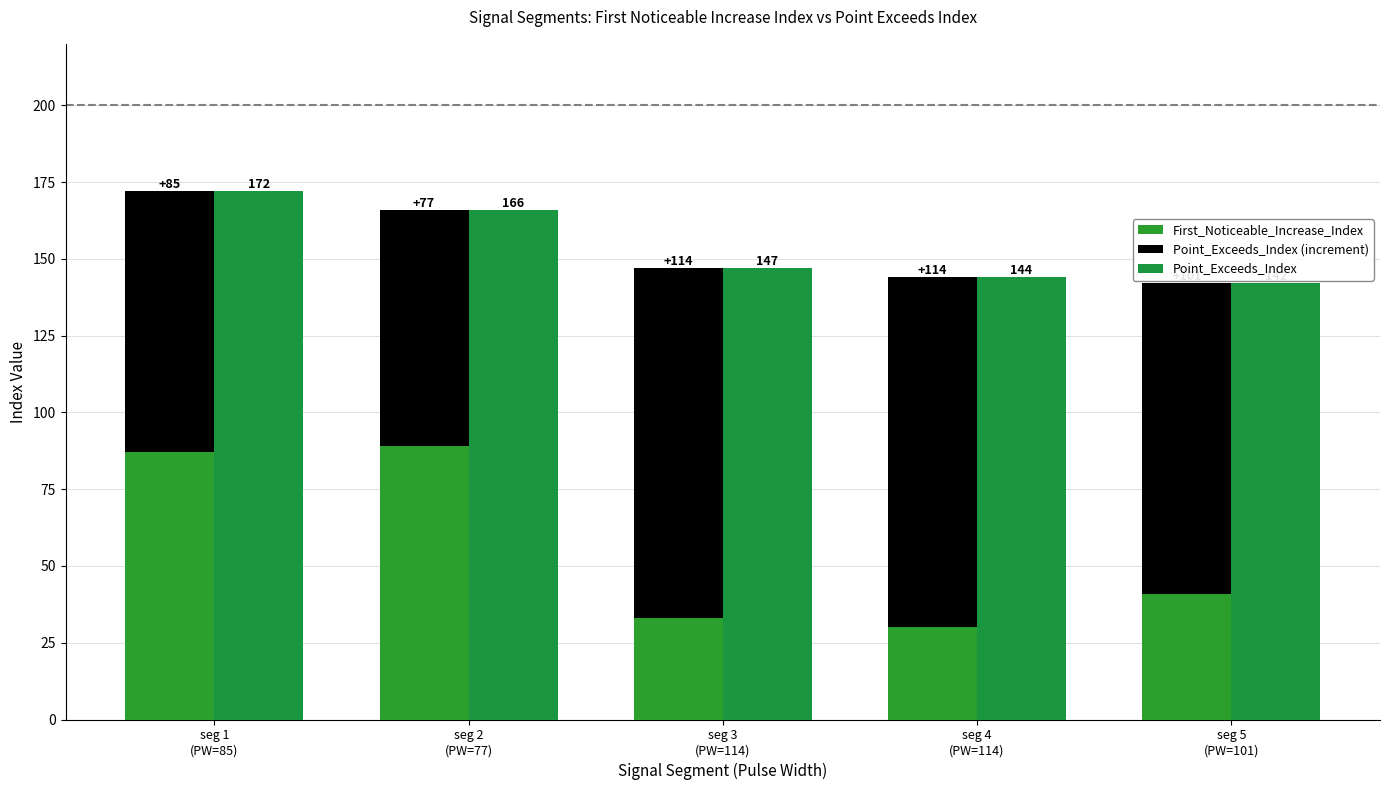

True or false: First_Noticeable_Increase_Index has a value of 33 at seg 3
(PW=114).

True